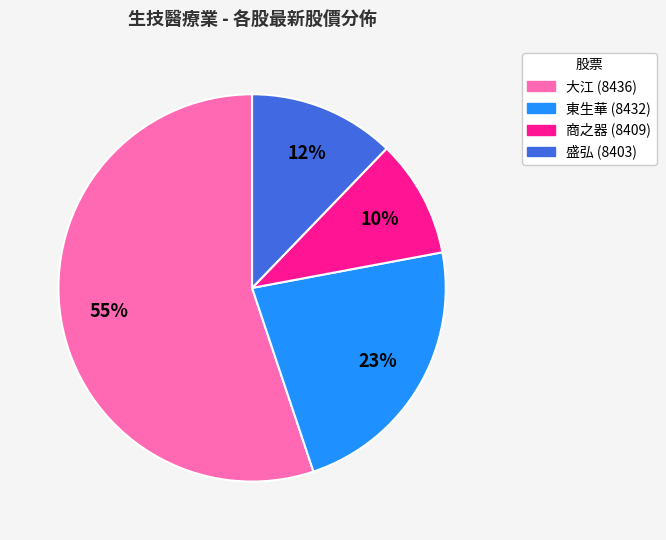

What percentage is the 盛弘 (8403) slice, to the nearest percent?

12%